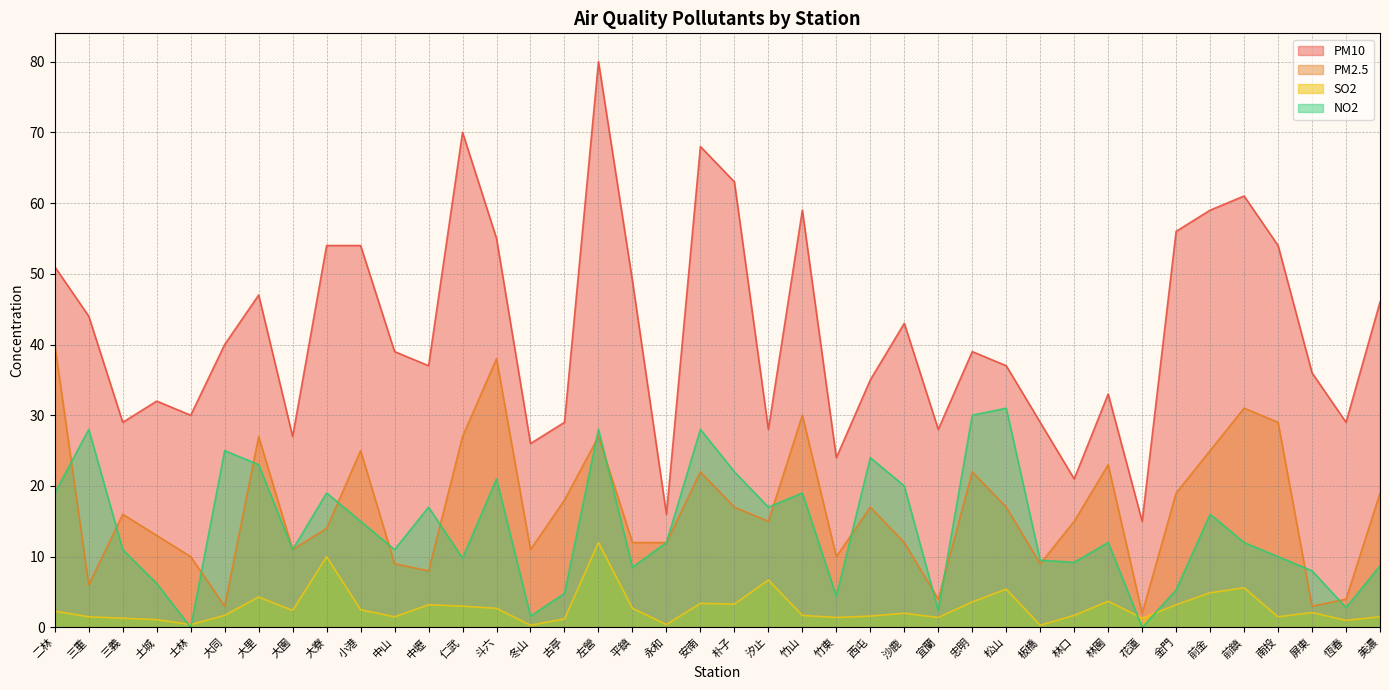

What are all the series names shown in the legend?

PM10, PM2.5, SO2, NO2